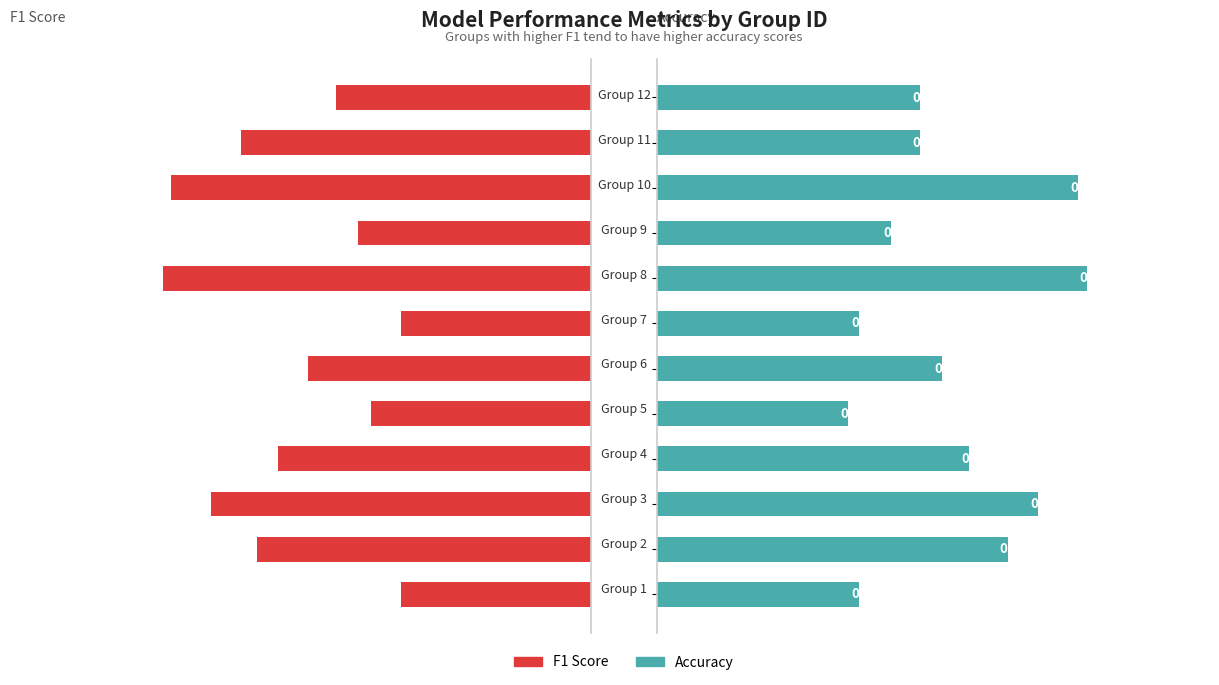

Which series changed the most between 5 and 8?

accuracy